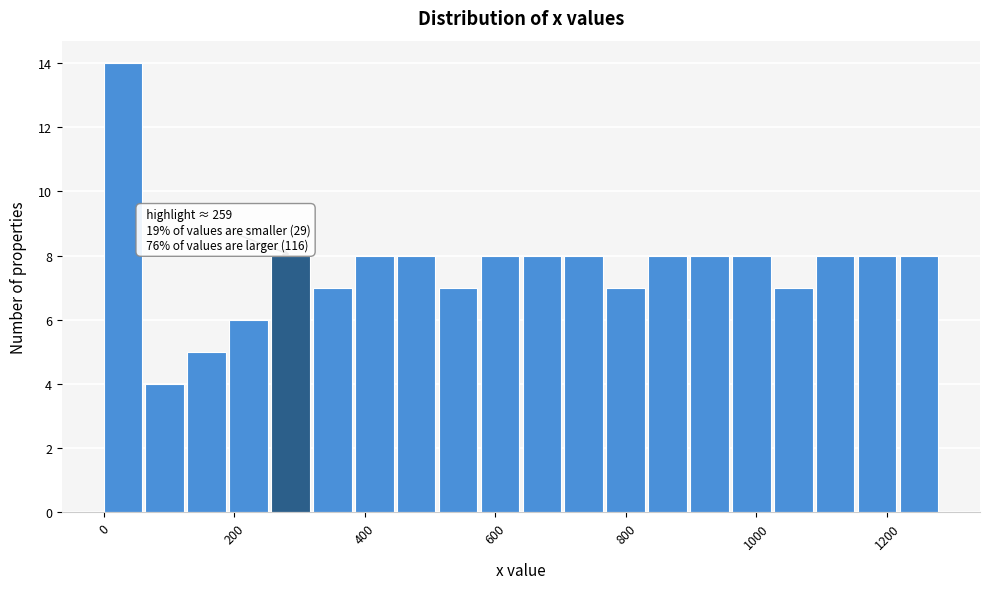

Around what value on the x-axis is the tallest bar? Give the approximate position of its centre, as read against the axis.

20